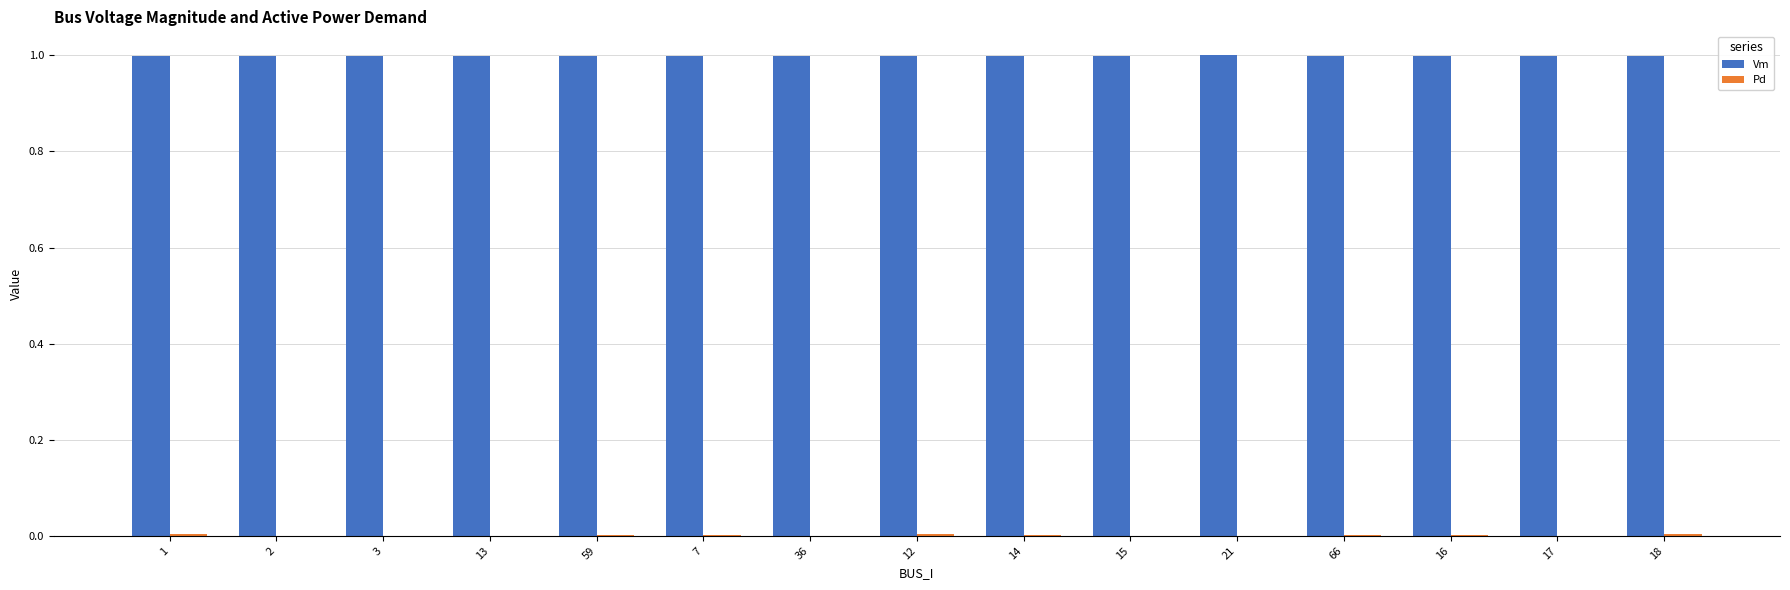

The value of Vm at 17 is 1.0. True or false?

True